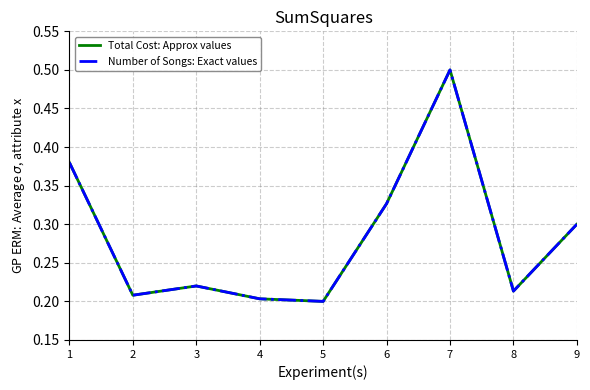

Rank the series by their maximum value, from lowest to highest.

Total Cost: Approx values, Number of Songs: Exact values